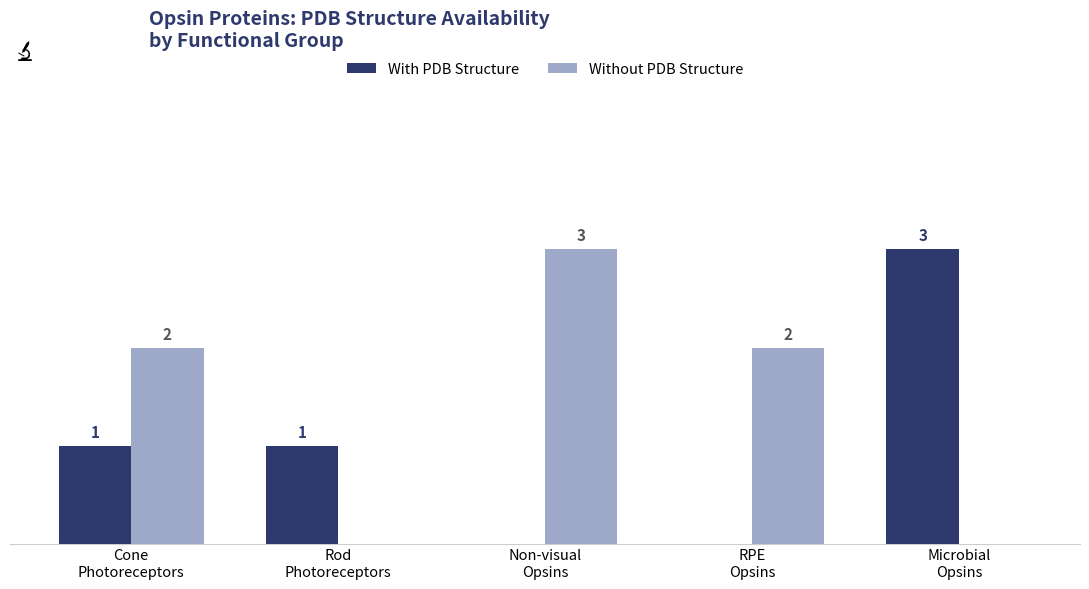

Which series has the largest total across all categories?

Without PDB Structure